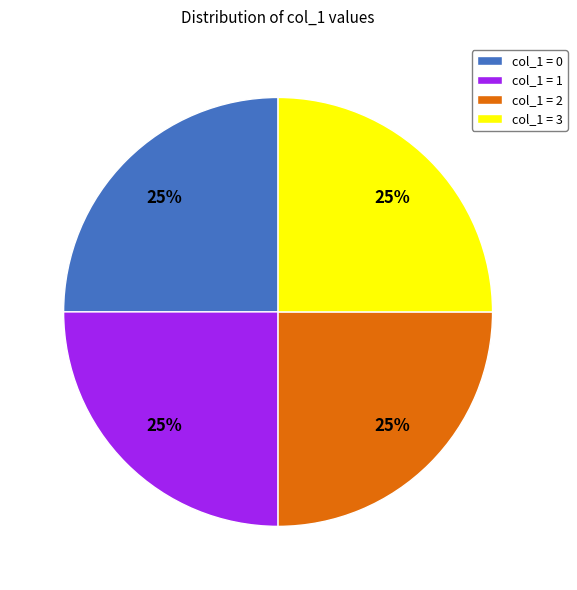

Count the number of slices in the pie.

4